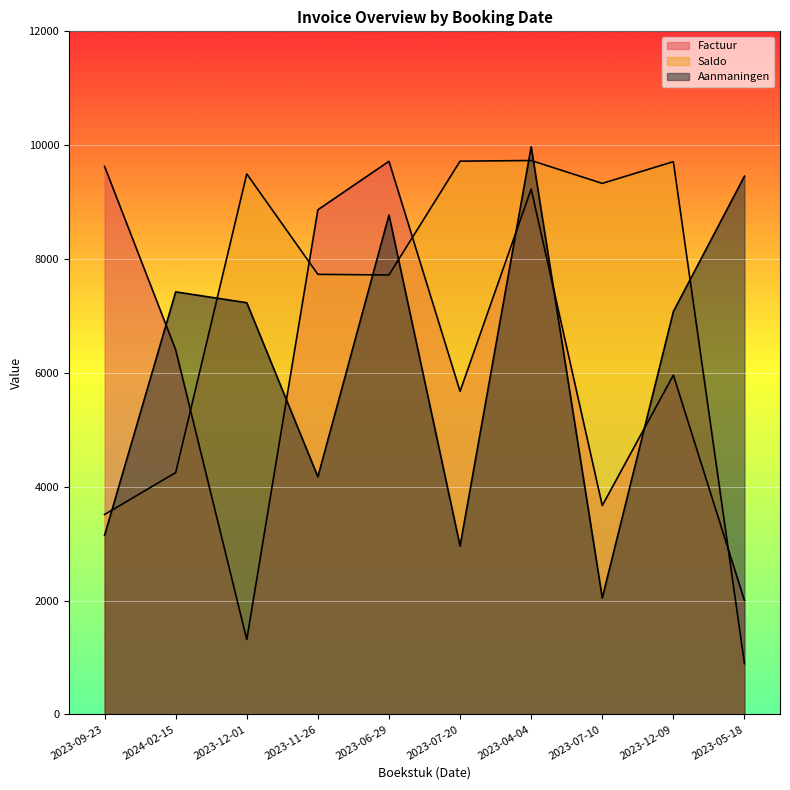

What is the total value across all series at 2023-07-20?

18352.0